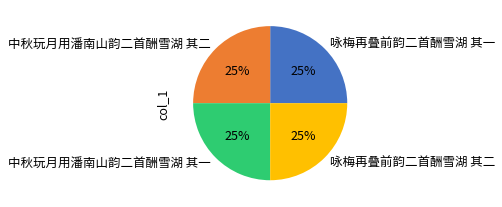

Does any single category account for the majority?

No